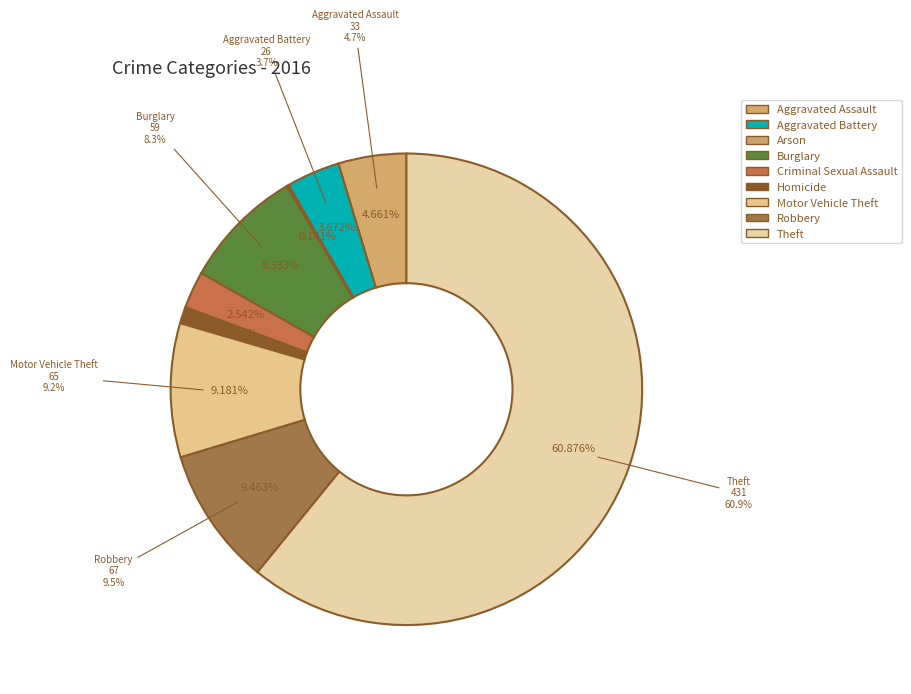

Does Theft account for over 50% of the chart?

Yes